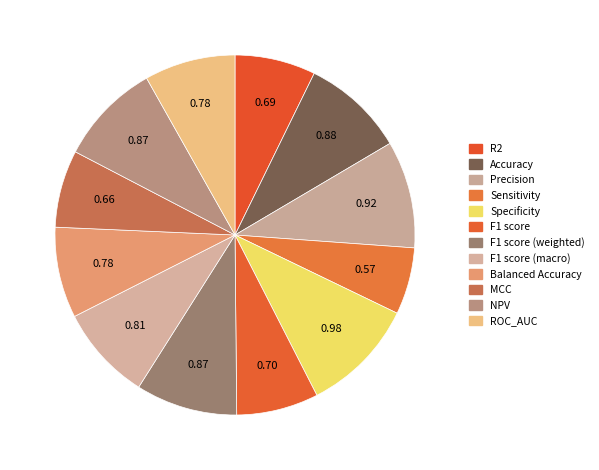

Count the number of slices in the pie.

12